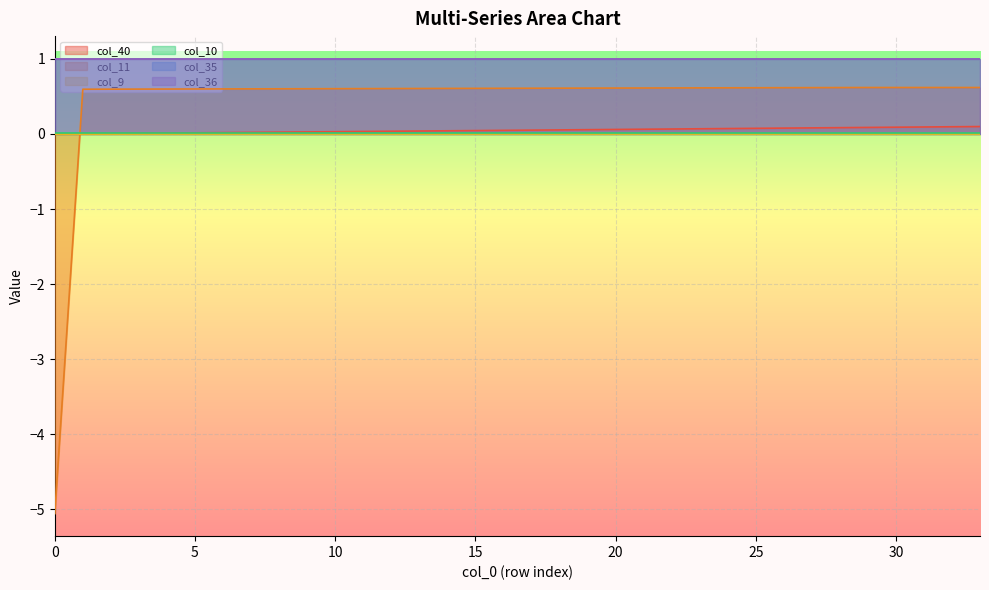

What value does the col_11 series have at 28?

0.6